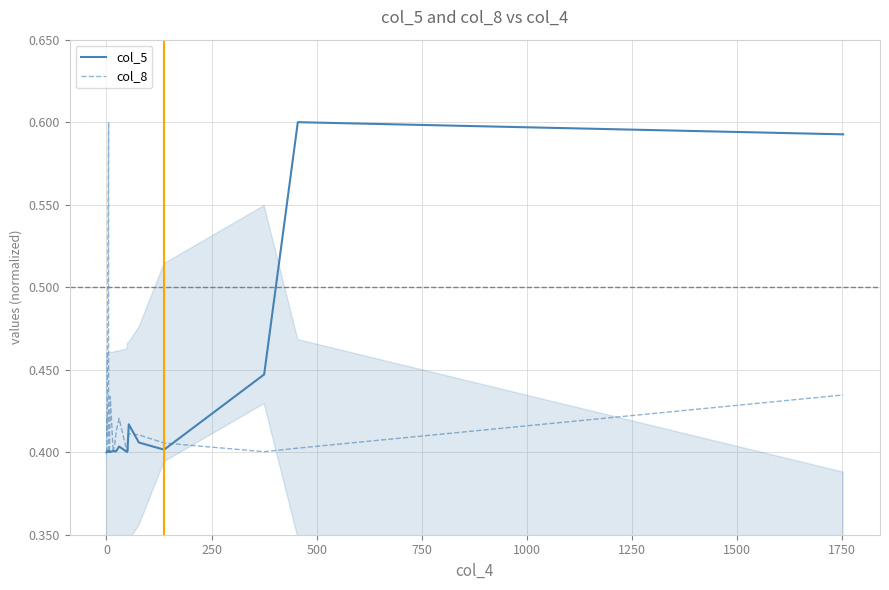

What is the average value of the col_8 series?

0.4